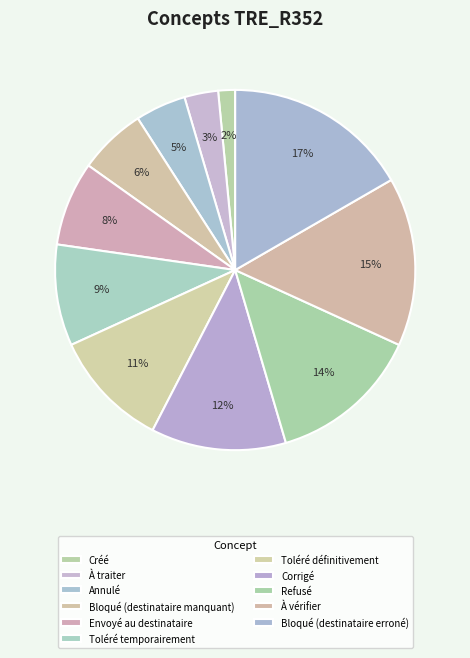

To the nearest percent, what is the average slice percentage?

9%